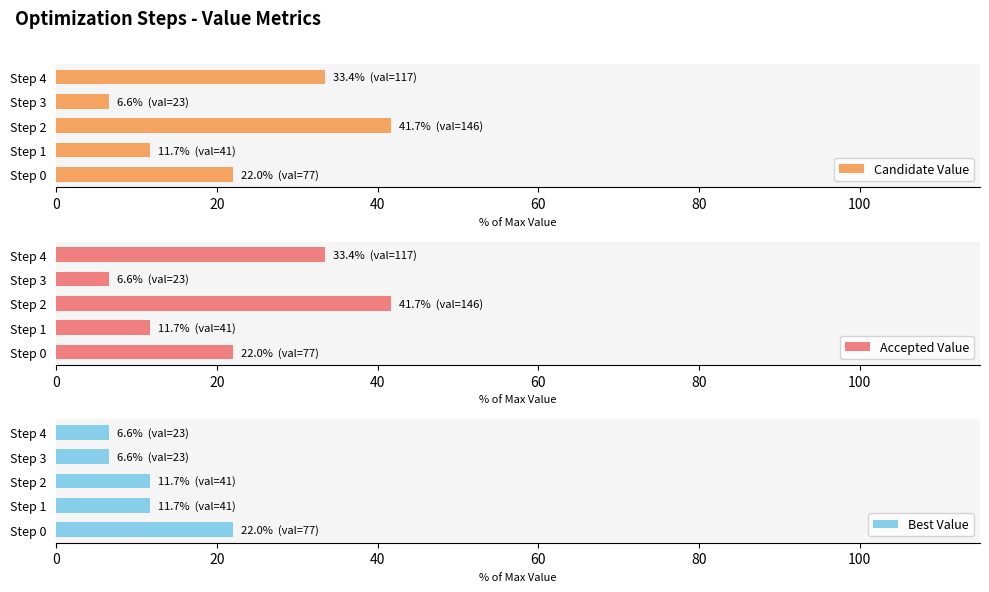

Which label corresponds to the largest value in the chart?

40